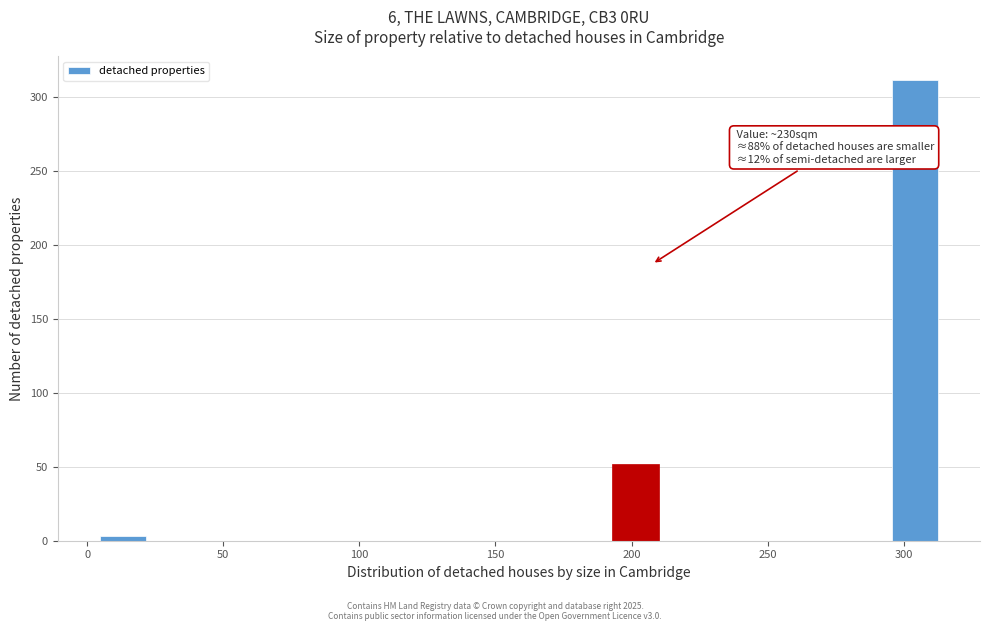

Read against the x-axis, roughly where is the centre of the tallest bar?

305